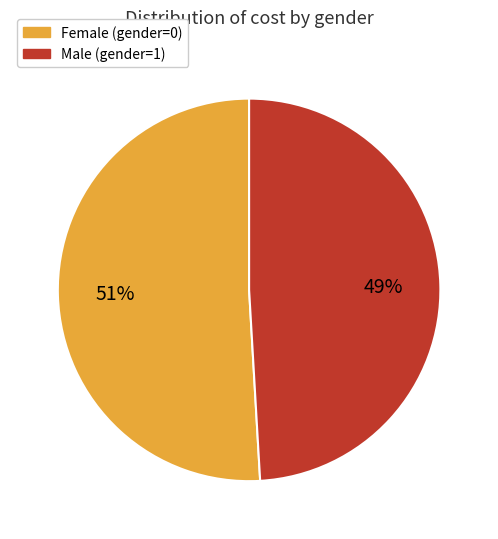

To the nearest percent, what is the average slice percentage?

50%